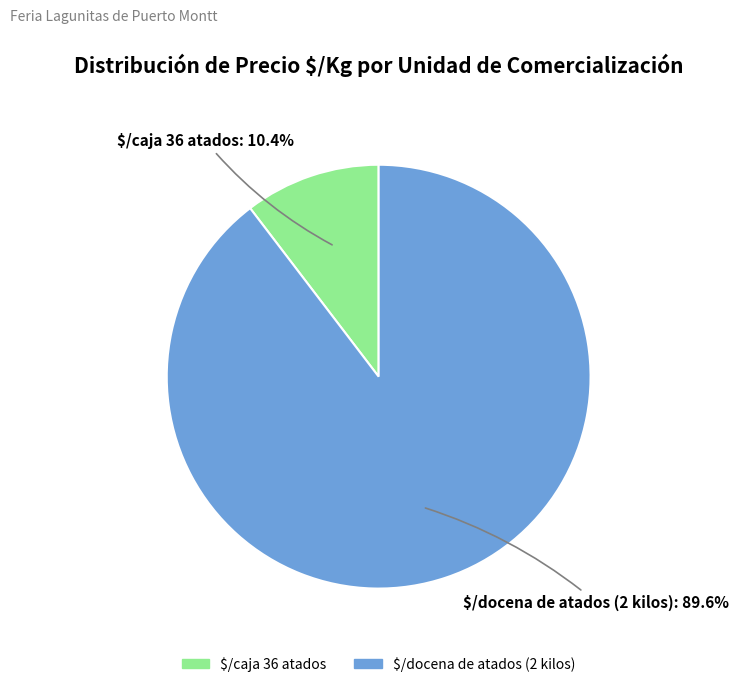

Is there a majority slice in this chart?

Yes